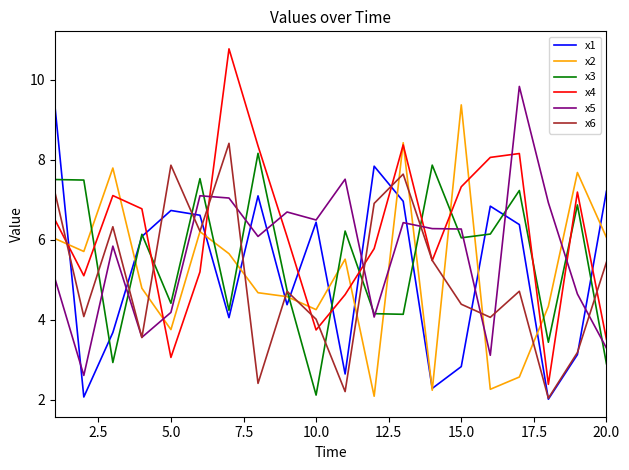

Which series has the largest total across all categories?

x4